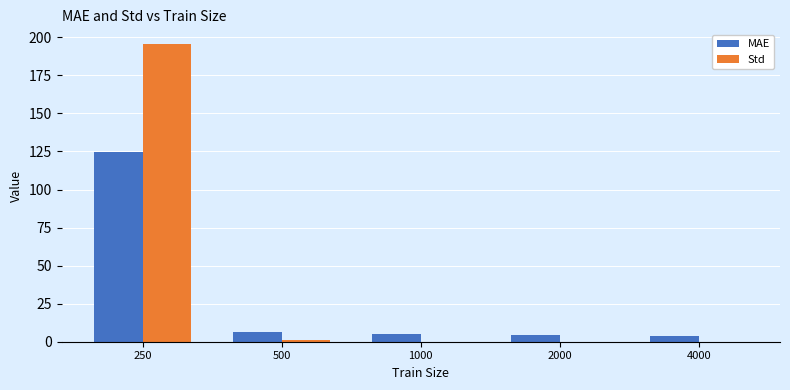

Count the number of data series in this chart.

2